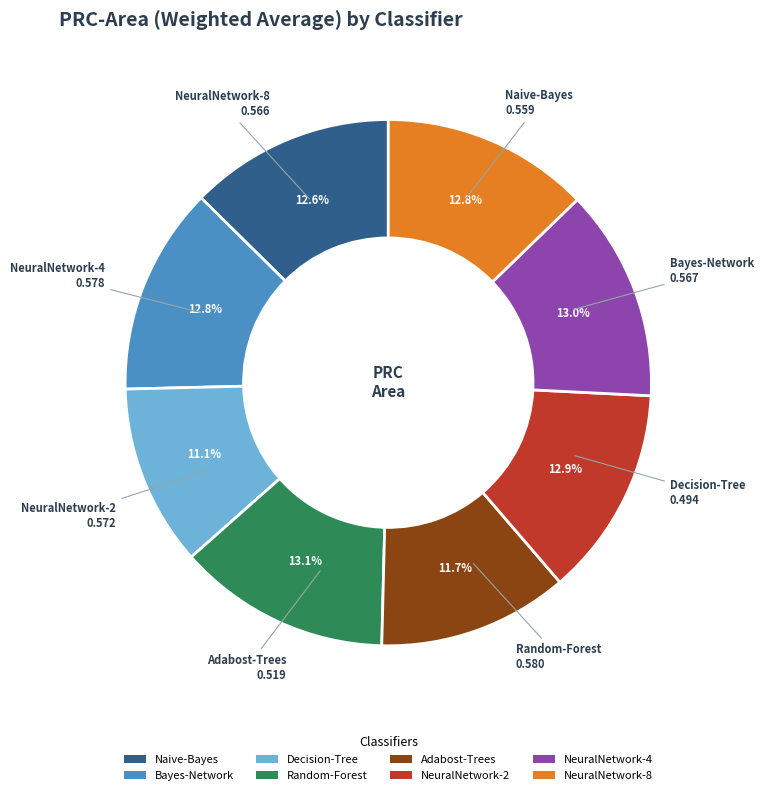

Does any single category account for the majority?

No